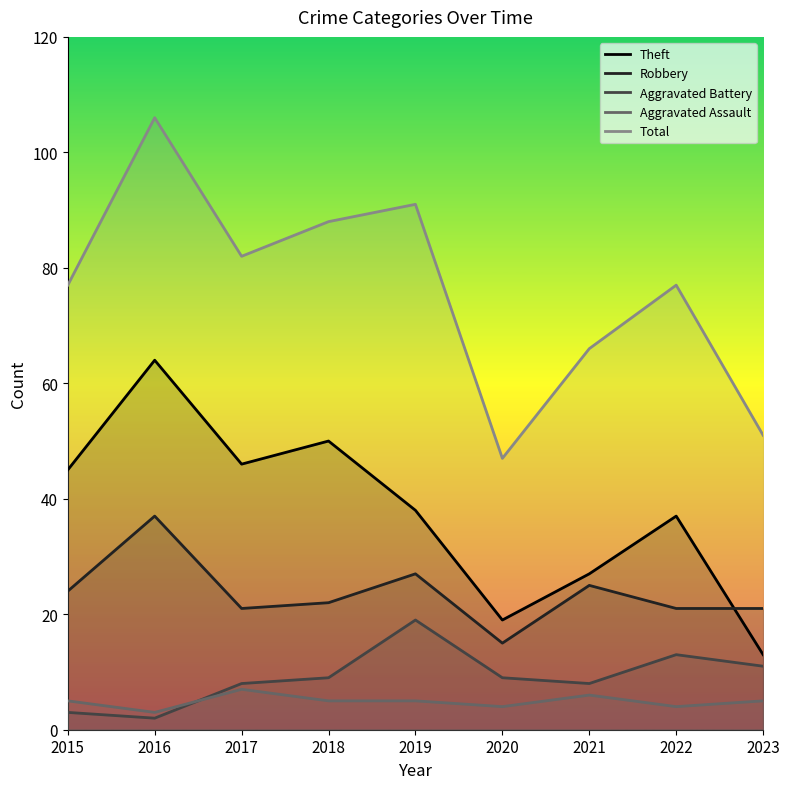

At how many categories does at least one series exceed 43?

9